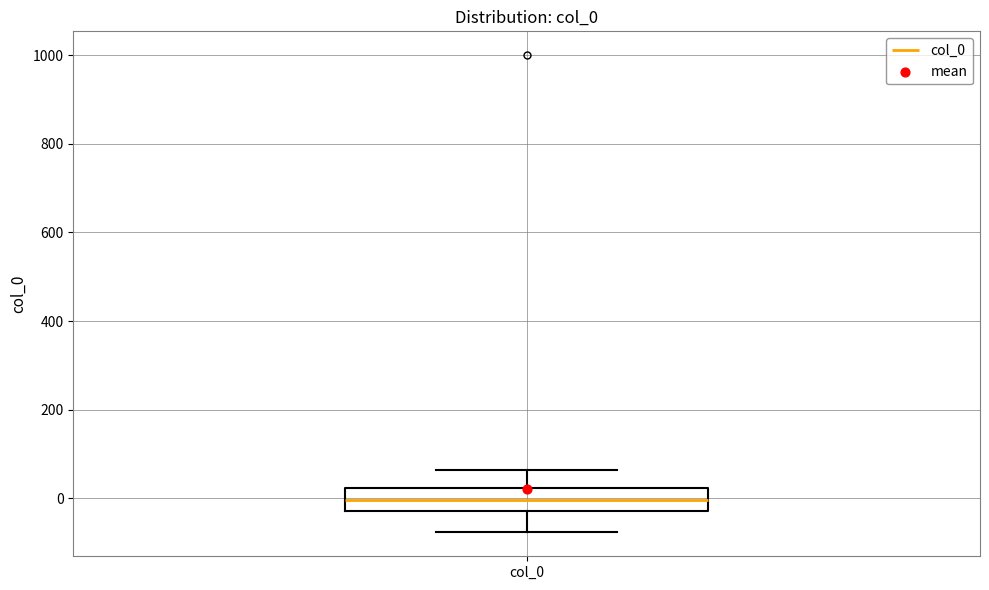

Transcribe this box plot: give where the median line is, the range the box spans, and where the two whiskers end, as read against the y-axis. The values are not printed on the chart, so give them approximately, as read against the axis.

median 0, box -20 to 20, whiskers -80 to 60